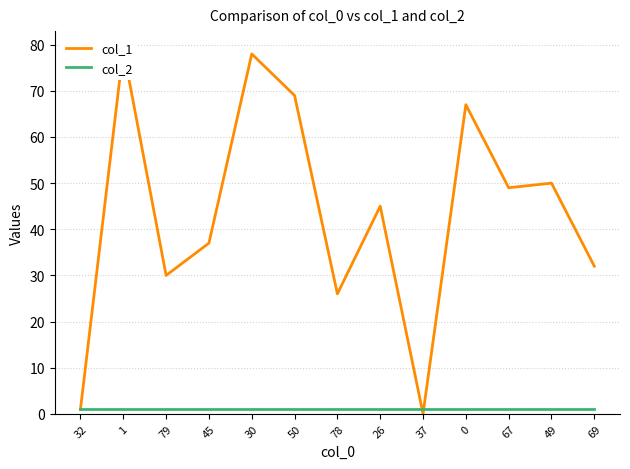

What is the average value of the col_1 series?

43